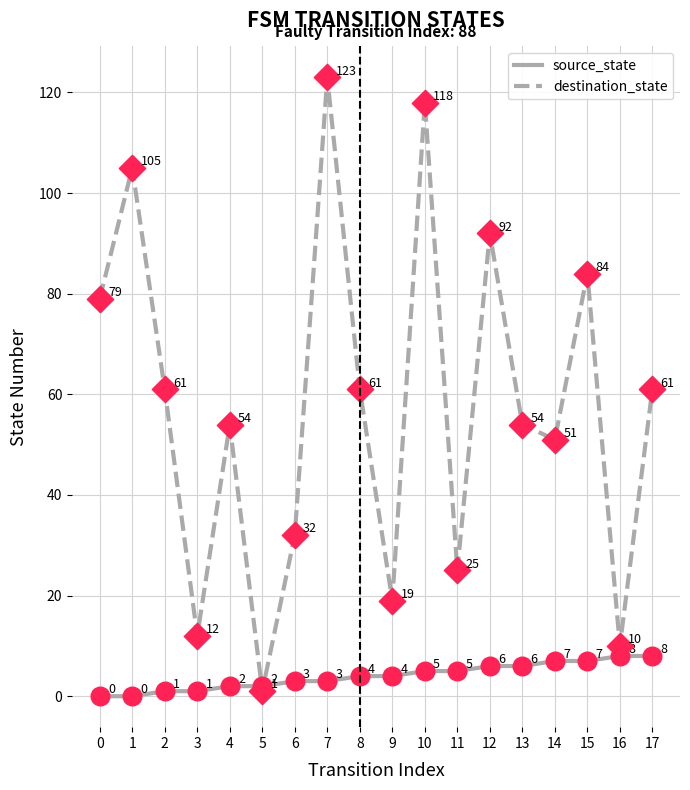

What is the spread (max minus min) of values at 6?

29